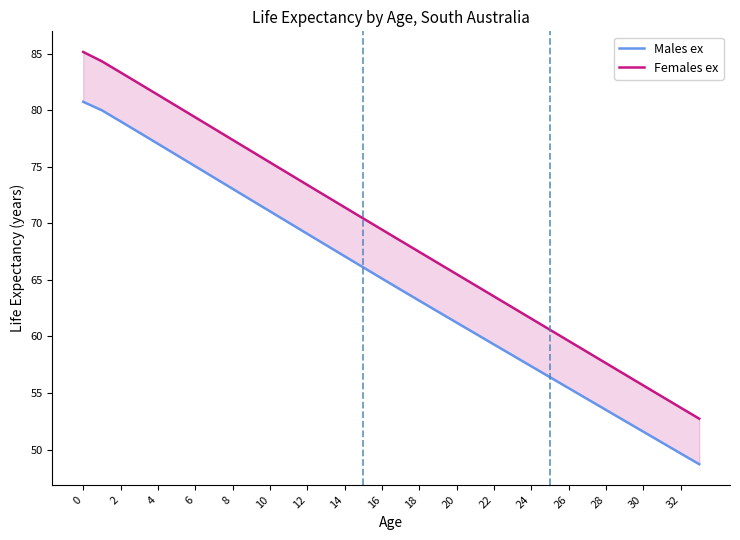

True or false: Females ex and Males ex cross at least once.

False